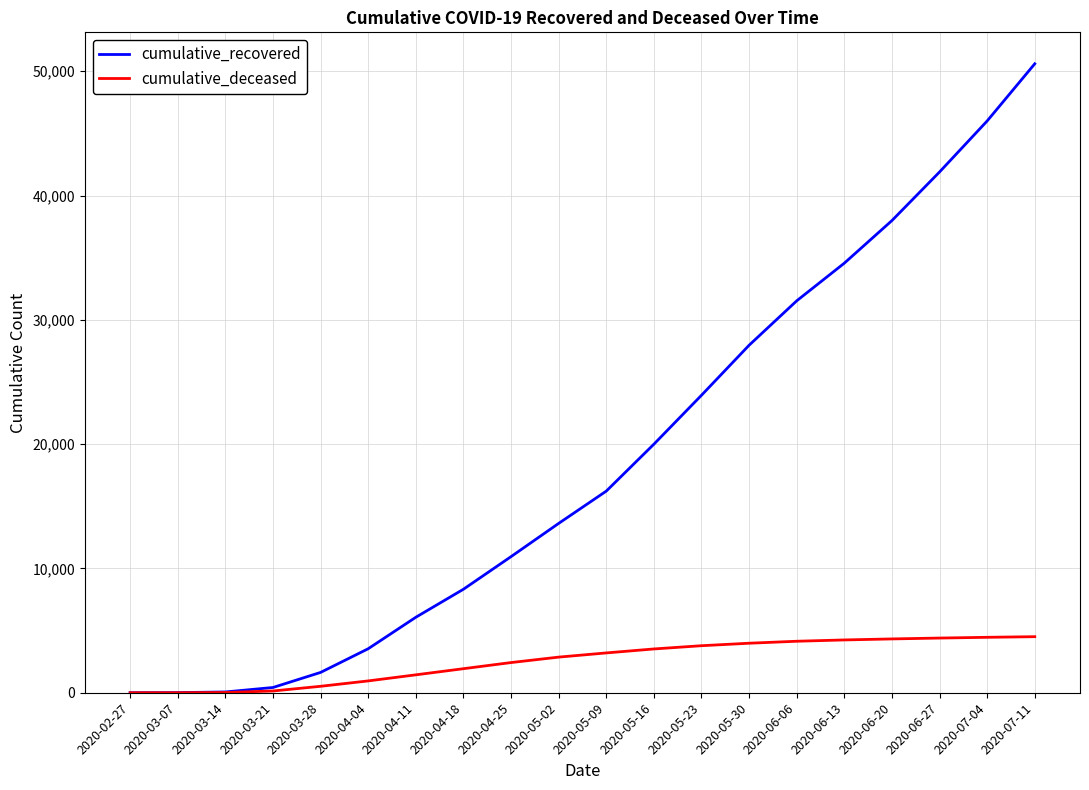

Which series has the largest total across all categories?

cumulative_recovered